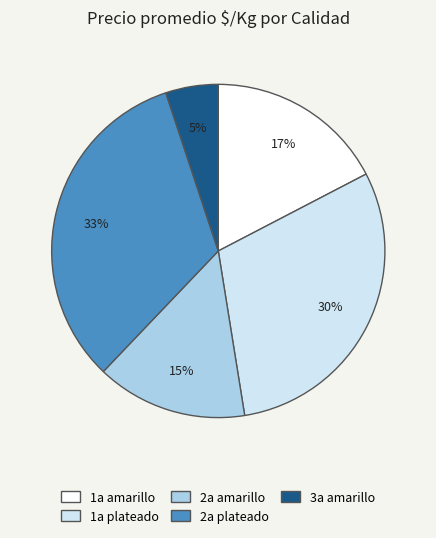

Is the sum of 3a amarillo and 2a plateado greater than half?

No